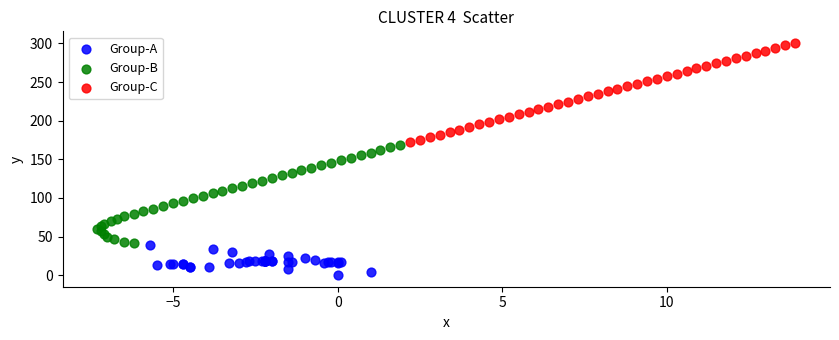

Which series contains the lowest Y value?

Group-A